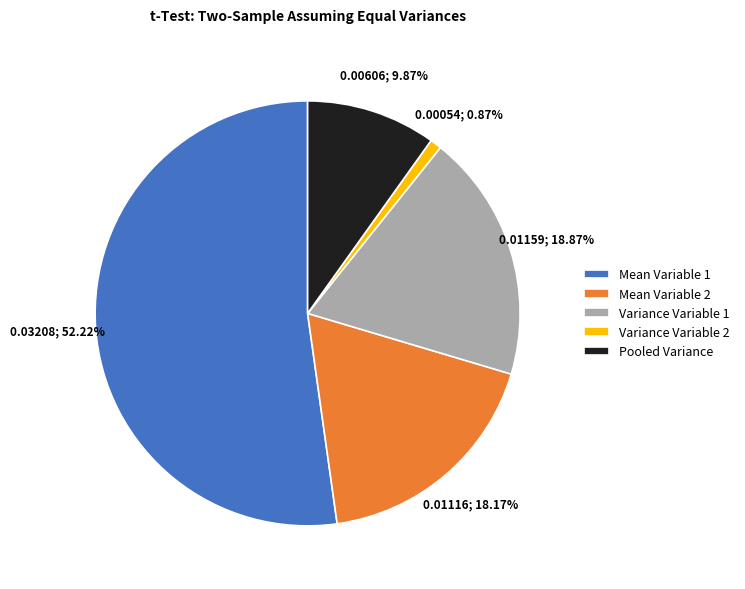

To the nearest percent, what percentage of the pie is Pooled Variance?

10%